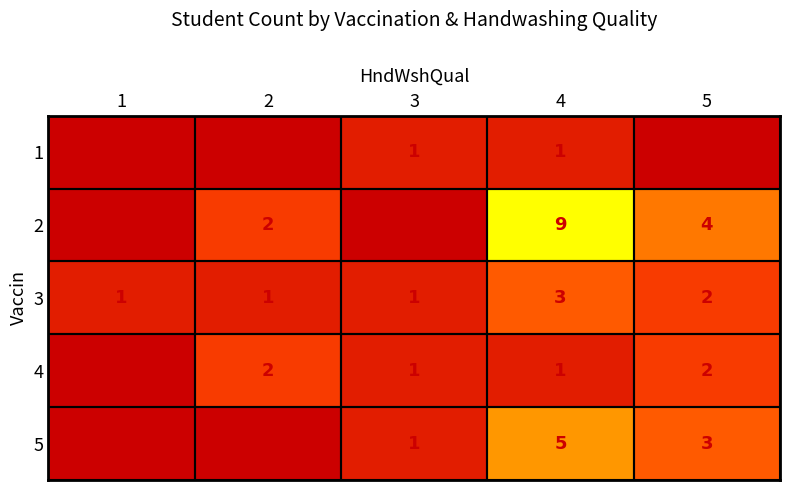

What is the difference between the maximum and minimum values in the 2 series?

9